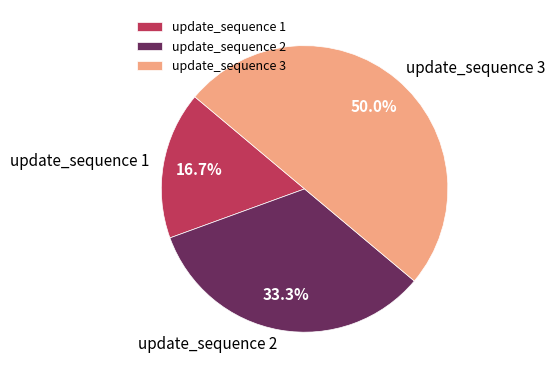

Rank the categories by value from highest to lowest.

update_sequence 3, update_sequence 2, update_sequence 1